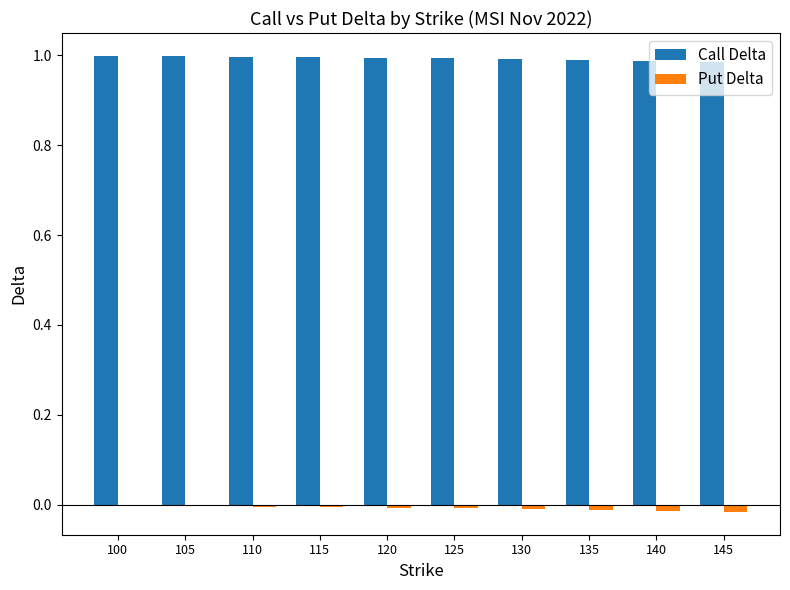

True or false: Call Delta has a value of 1.7 at 135.

False